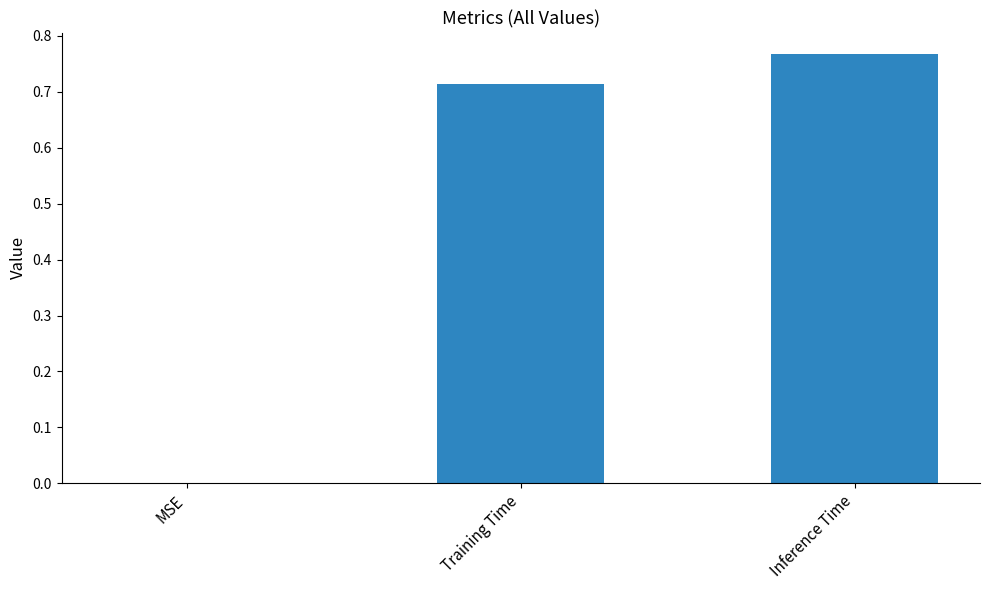

Which has a higher value, Inference Time or MSE?

Inference Time